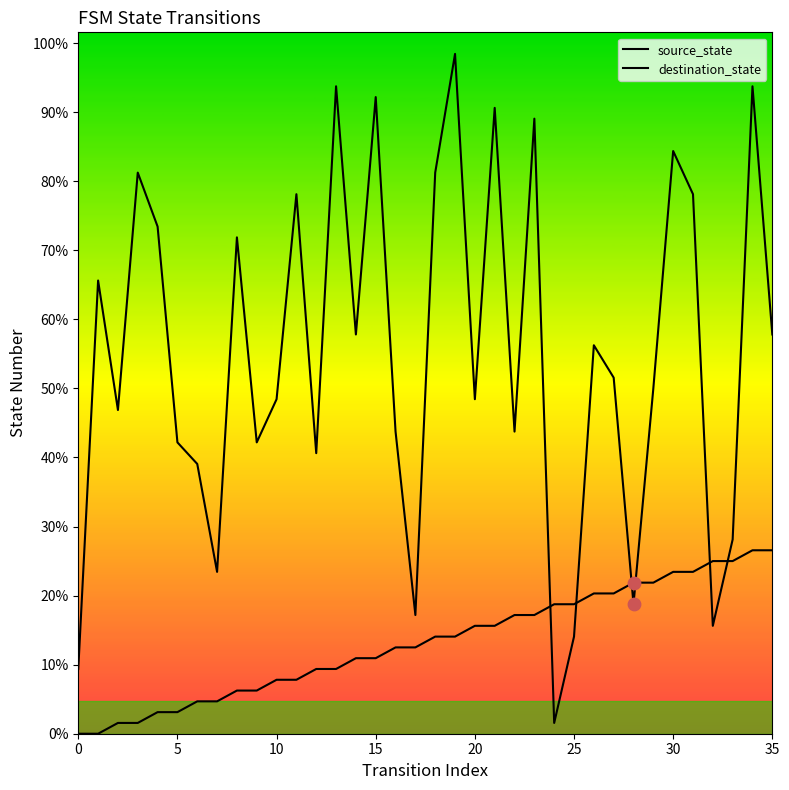

Which series reaches the maximum Y coordinate?

destination_state